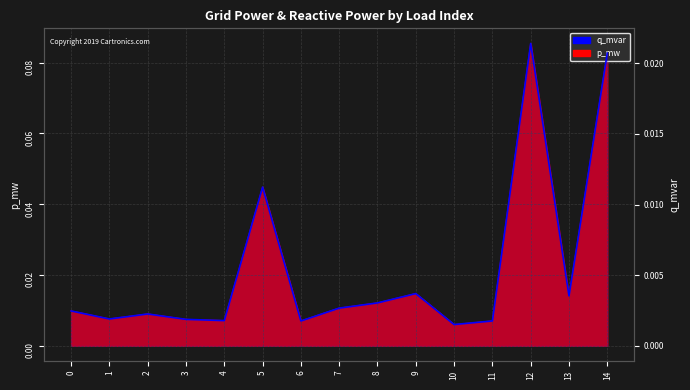

List the labels in order of value, smallest first.

10, 6, 11, 4, 3, 1, 2, 0, 7, 8, 13, 9, 5, 14, 12